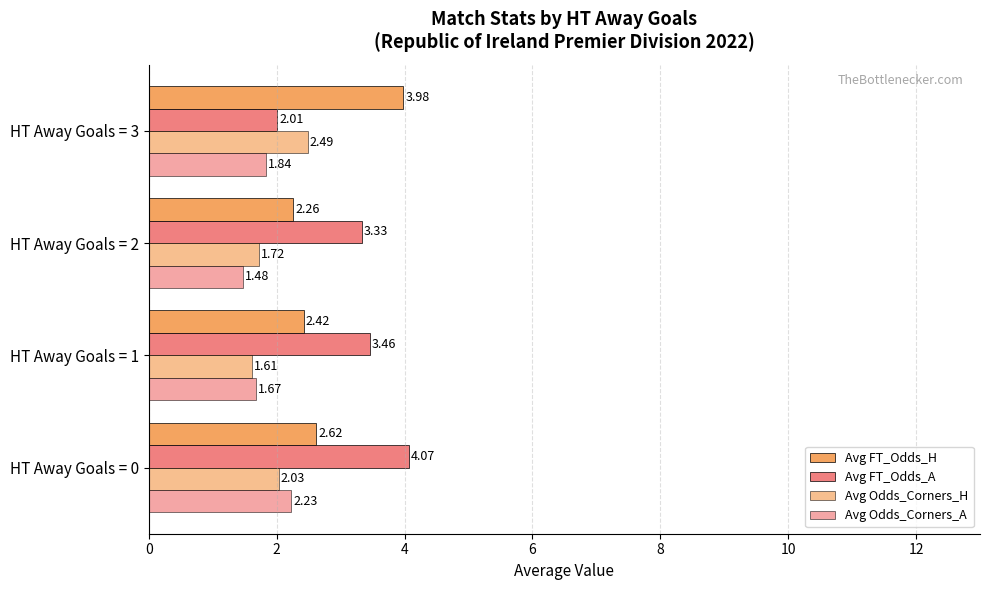

How many distinct data groups are displayed?

4